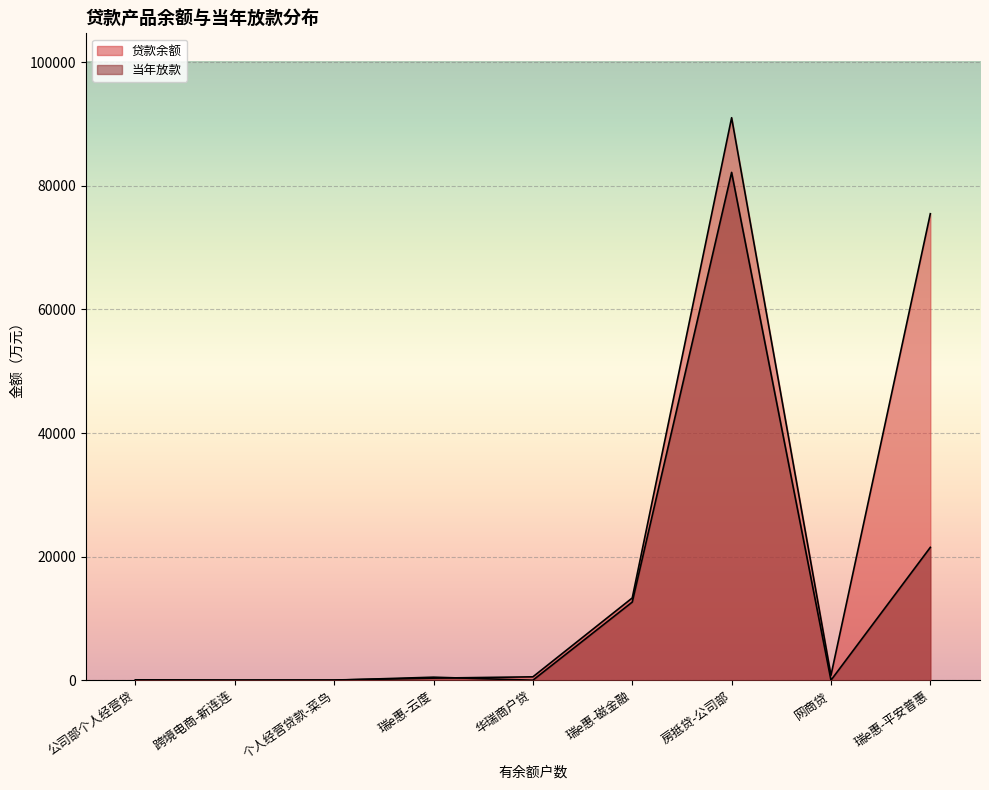

What is the spread (max minus min) of values at 房抵贷-公司部?

8848.0